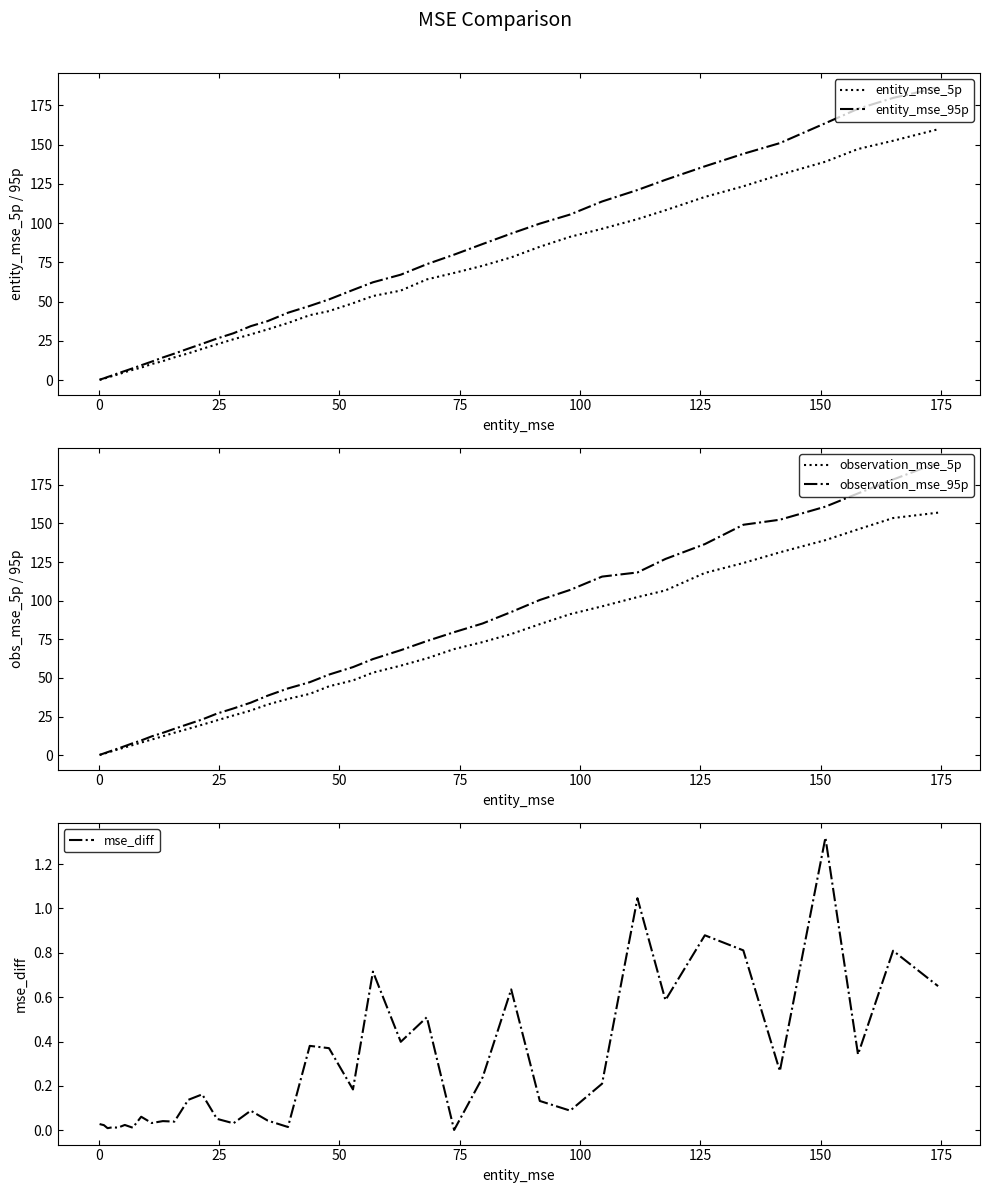

What are all the series names shown in the legend?

entity_mse_5p, entity_mse_95p, observation_mse_5p, observation_mse_95p, mse_diff